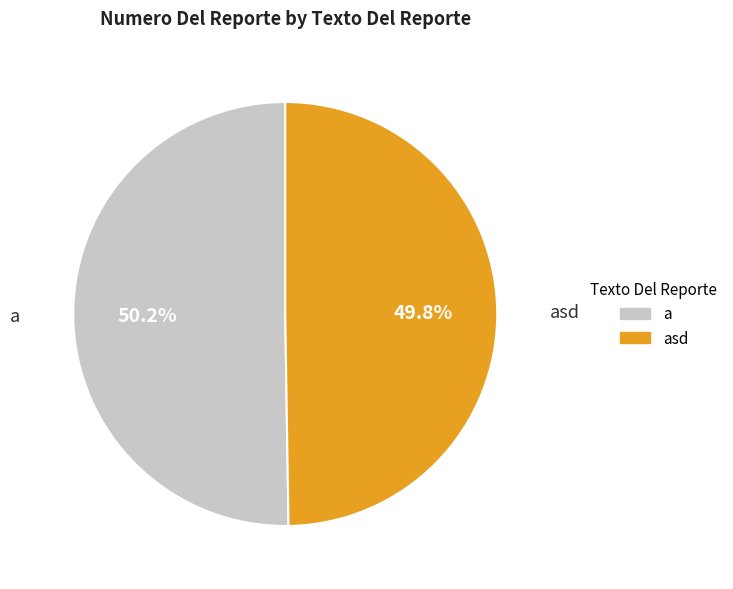

Which category has the biggest portion of the pie?

a